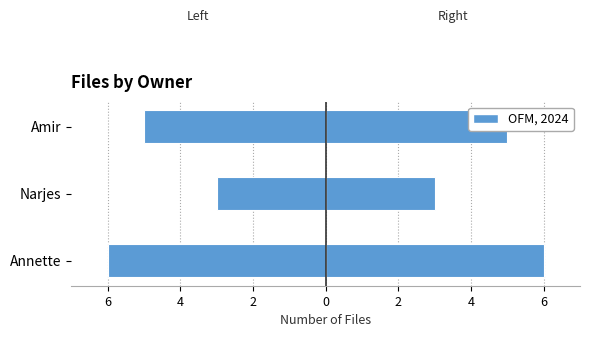

How many File Count (left) values are between -6 and -3?

3